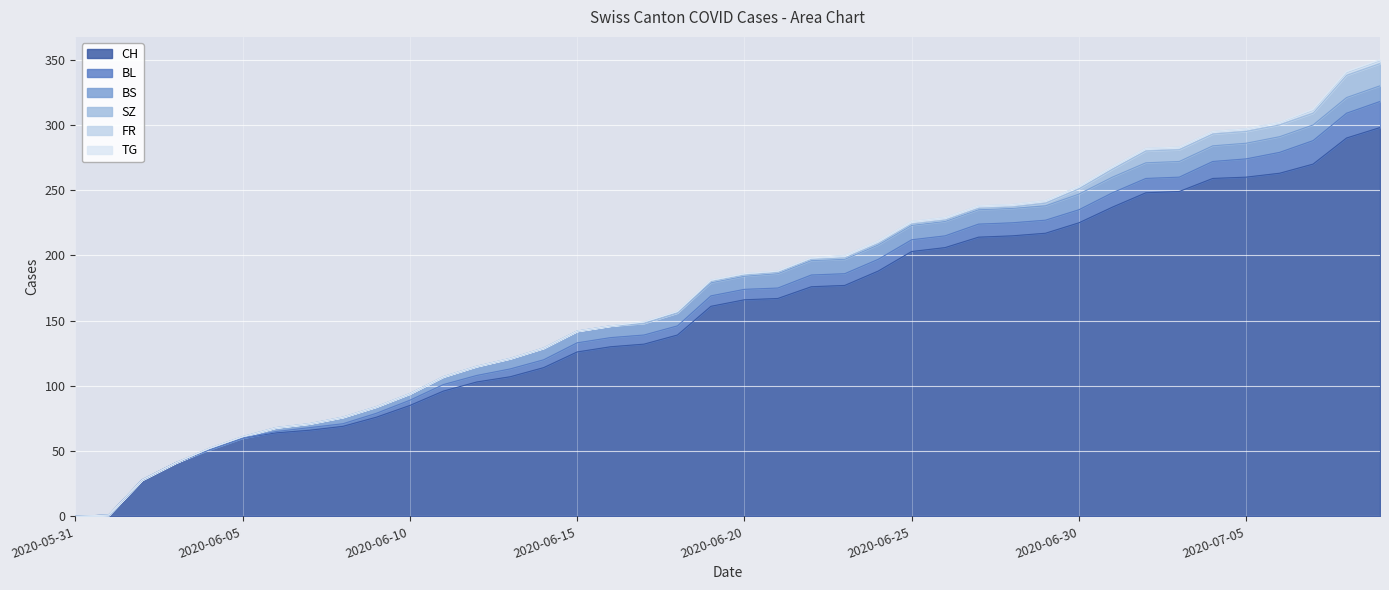

True or false: TG and SZ cross at least once.

False